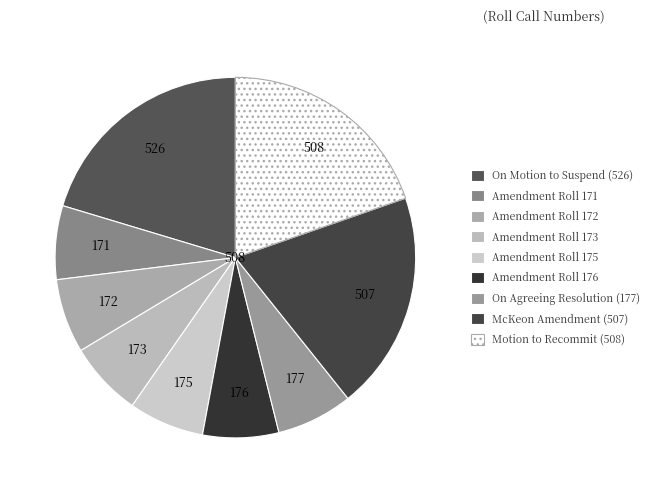

How many slices are in this pie chart?

9